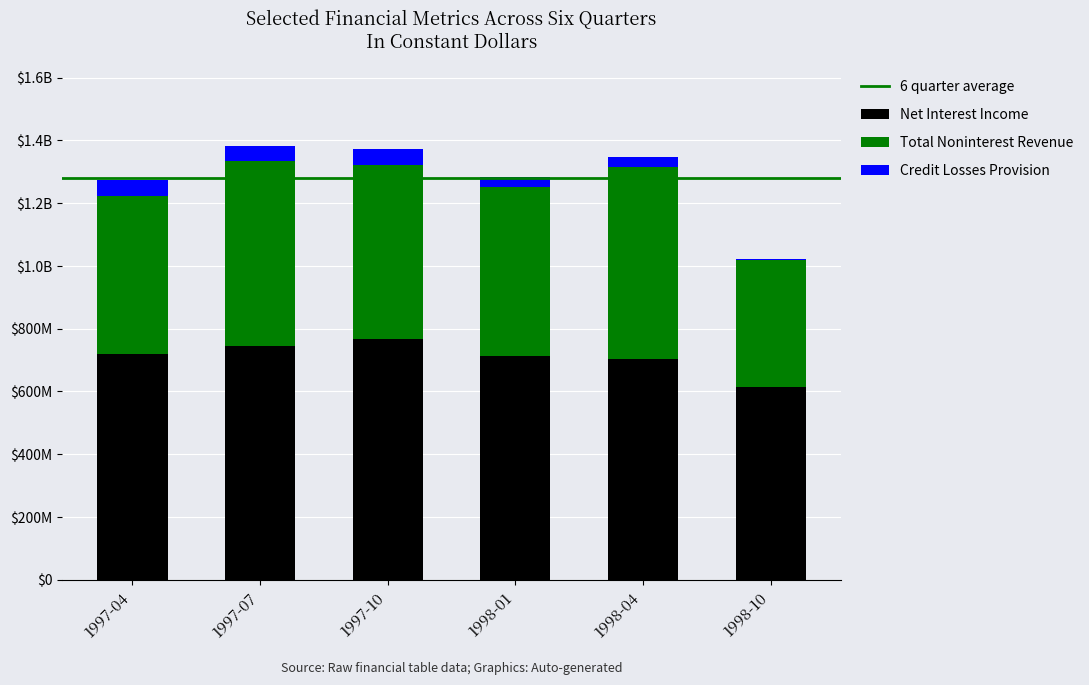

How many series are shown in this chart?

3